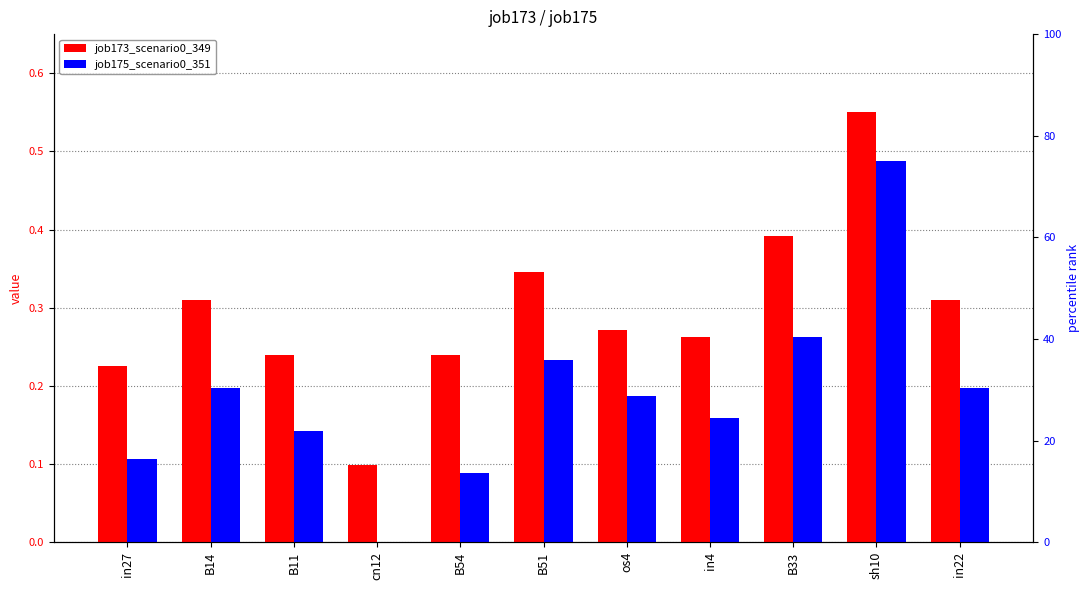

Which category has the highest value in the job175_scenario0_351 series?

sh10